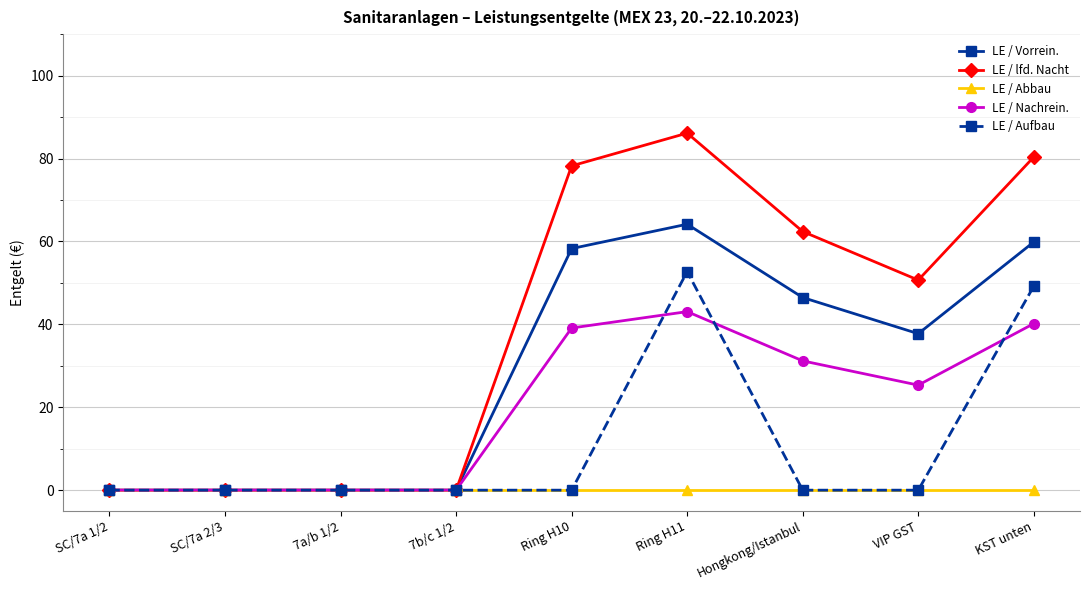

What is the label of the 6th point from the left?

Ring H11